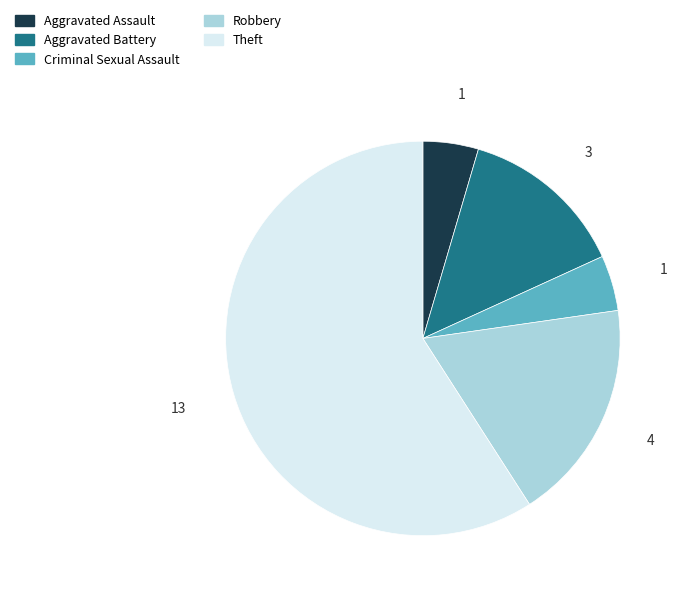

Combined, do Robbery and Criminal Sexual Assault account for over 50%?

No